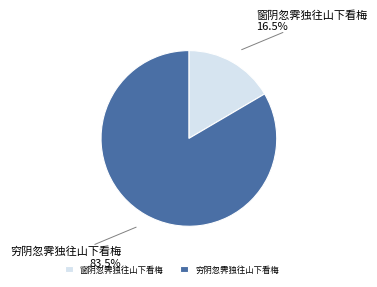

Which slice is the largest?

穷阴忽霁独往山下看梅